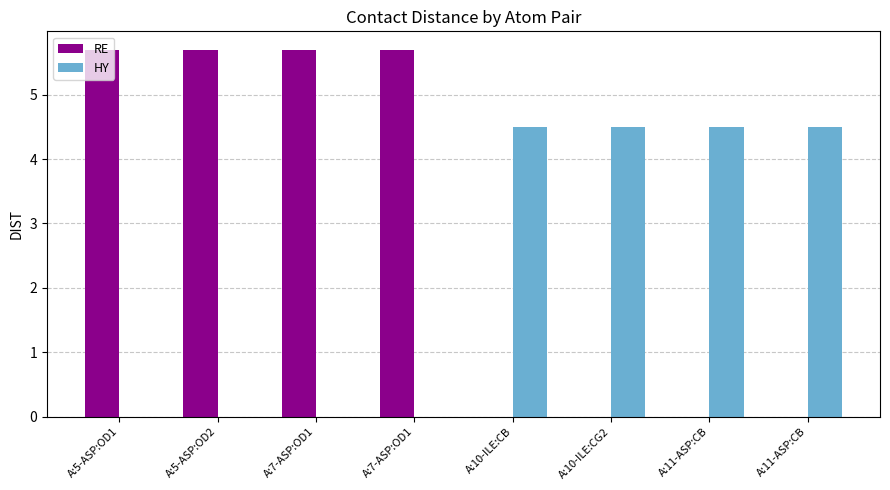

Does the chart contain stacked bars?

No